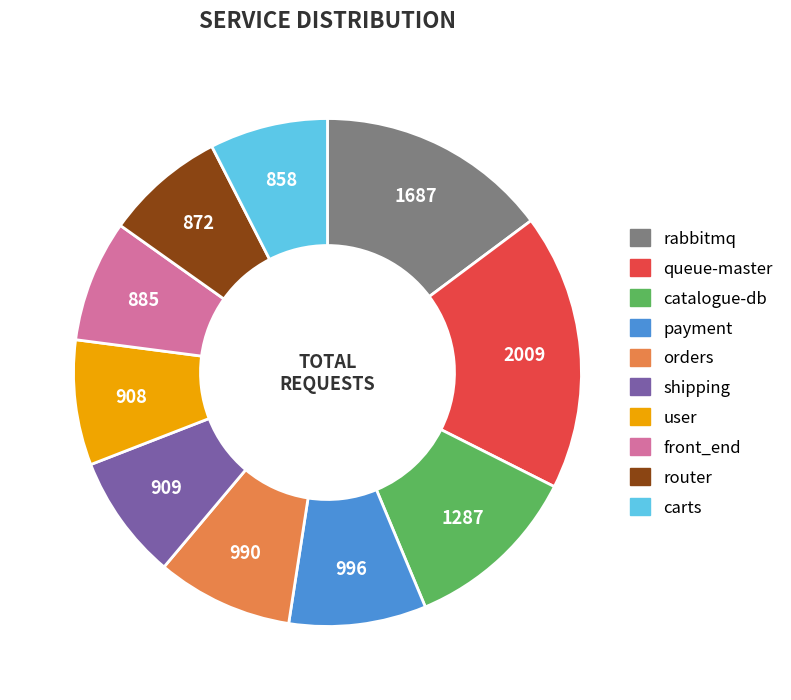

Is it true that user is 8% of the pie?

True